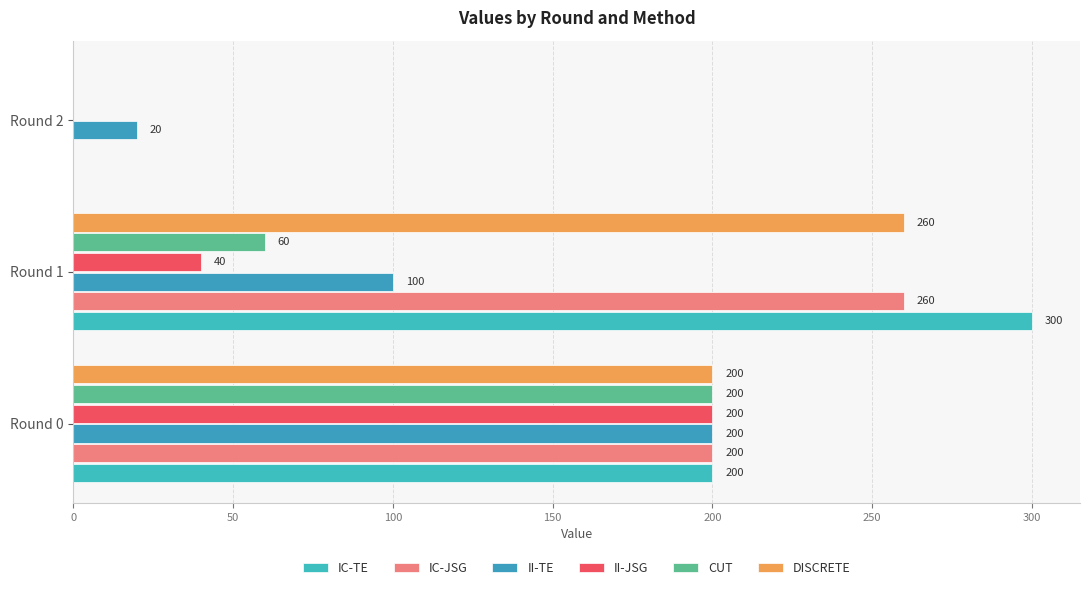

How many data points does each series have?

3